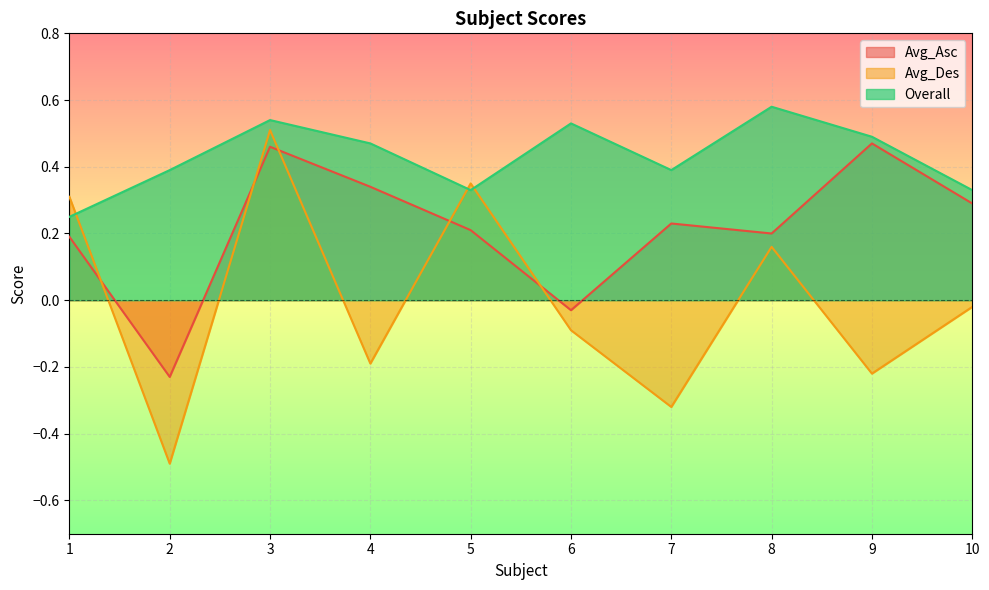

Where is the first local minimum for Avg_Des?

2